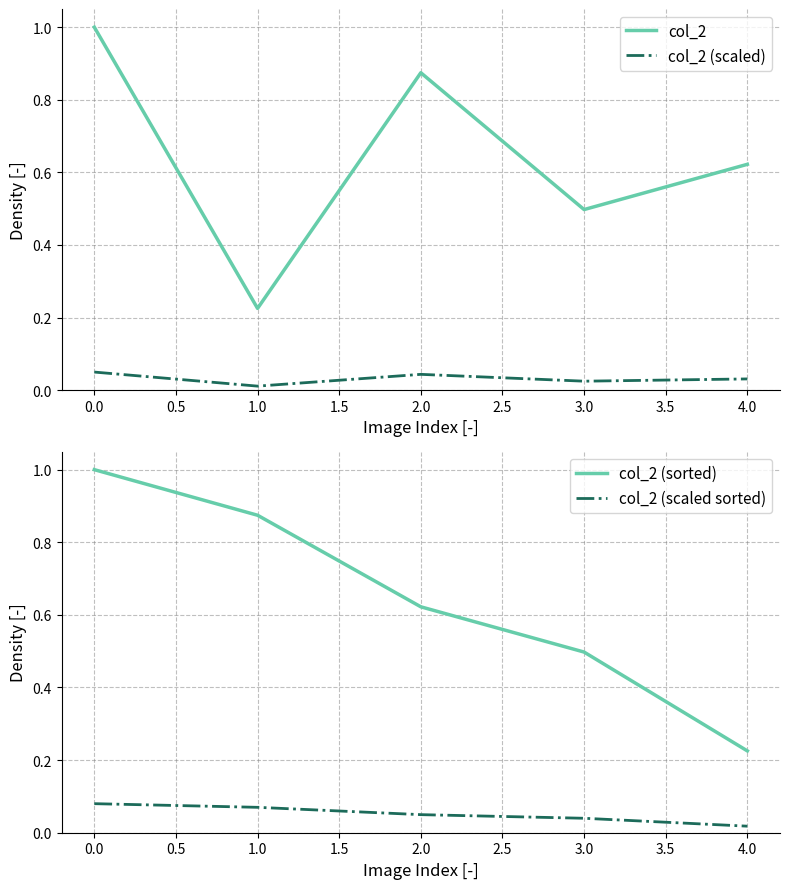

True or false: col_2 (sorted) has a value of 0.5 at 1.0.

False